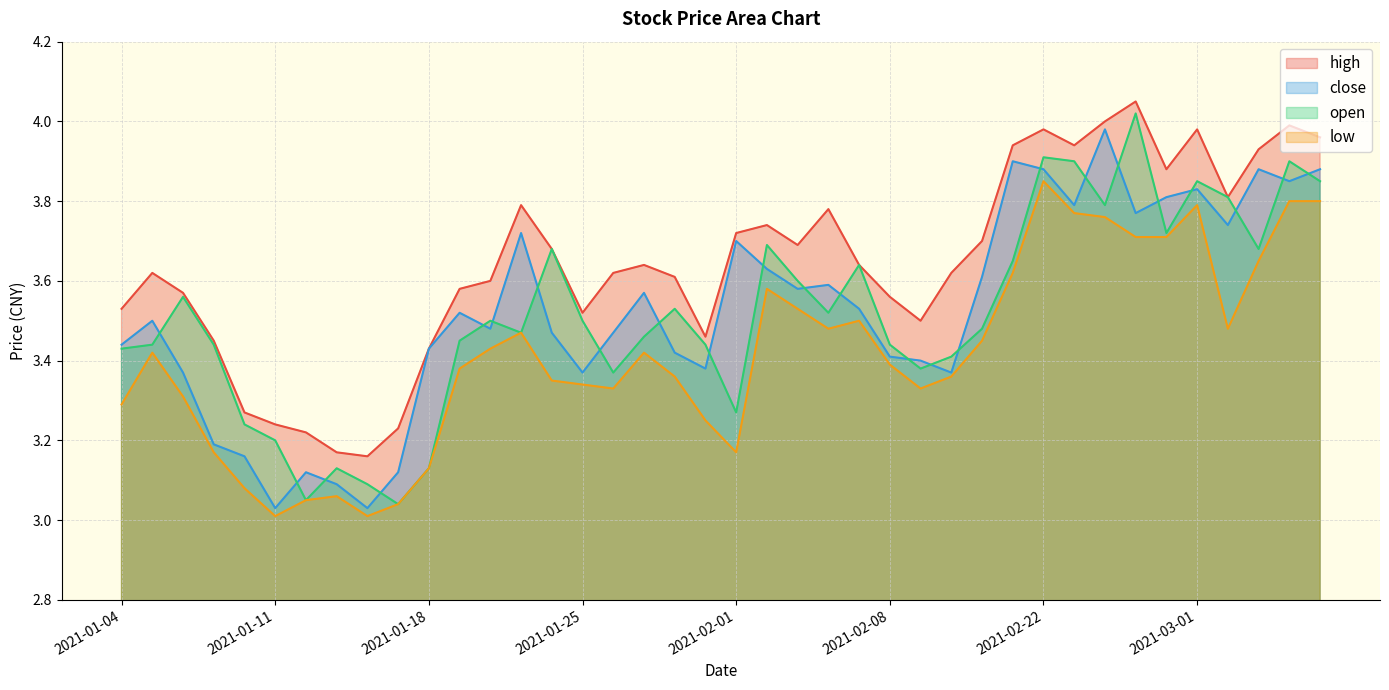

At 2021-01-11, list the series in order from smallest to largest.

low, close, open, high